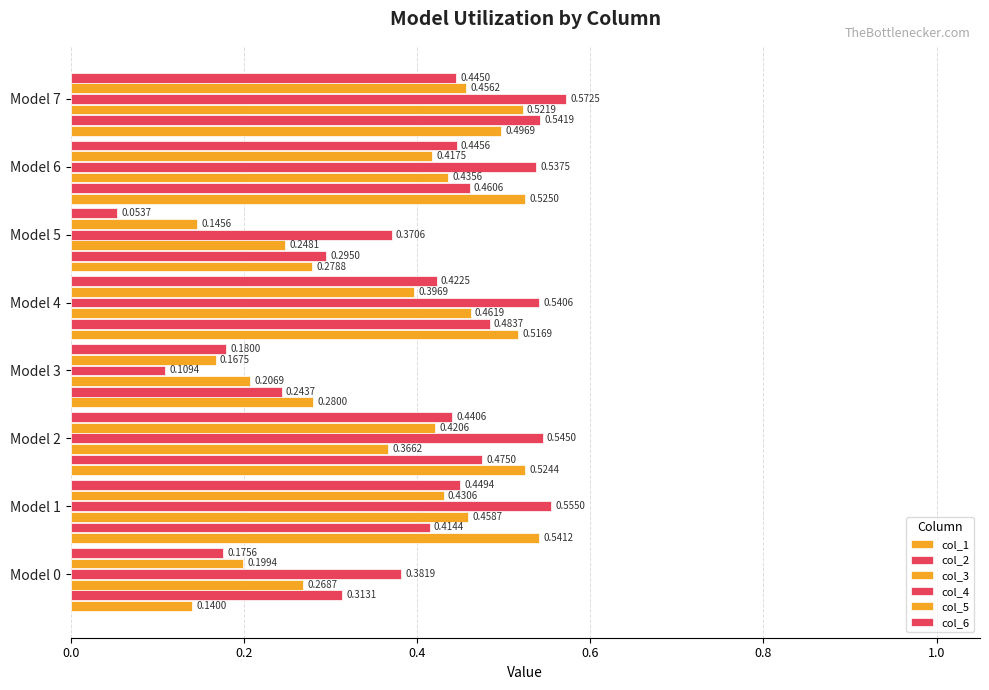

How many distinct data groups are displayed?

6